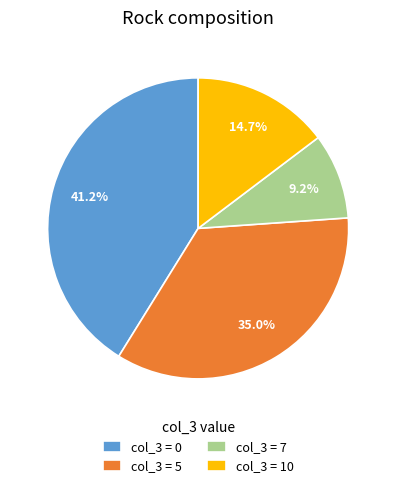

Does any single category account for the majority?

No